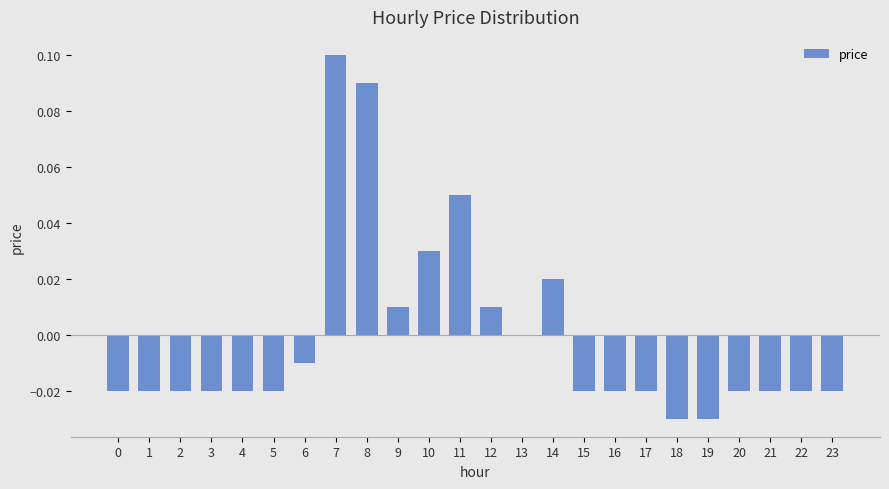

Are the bars horizontal?

No